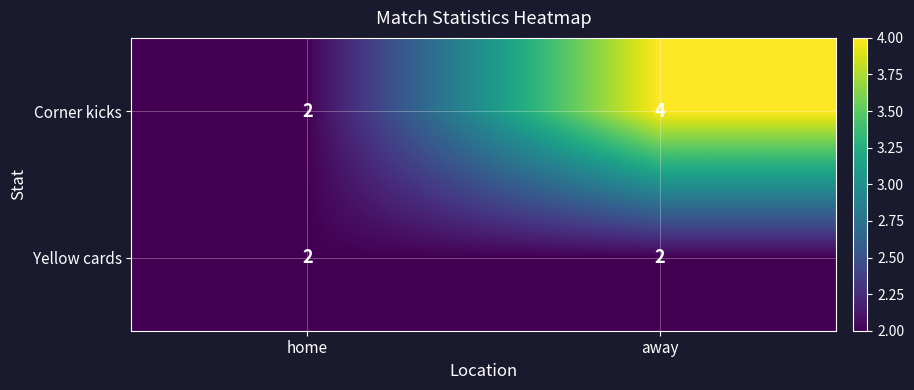

Reading left to right, extract all data points from this chart.

Corner kicks: 2	4
Yellow cards: 2	2